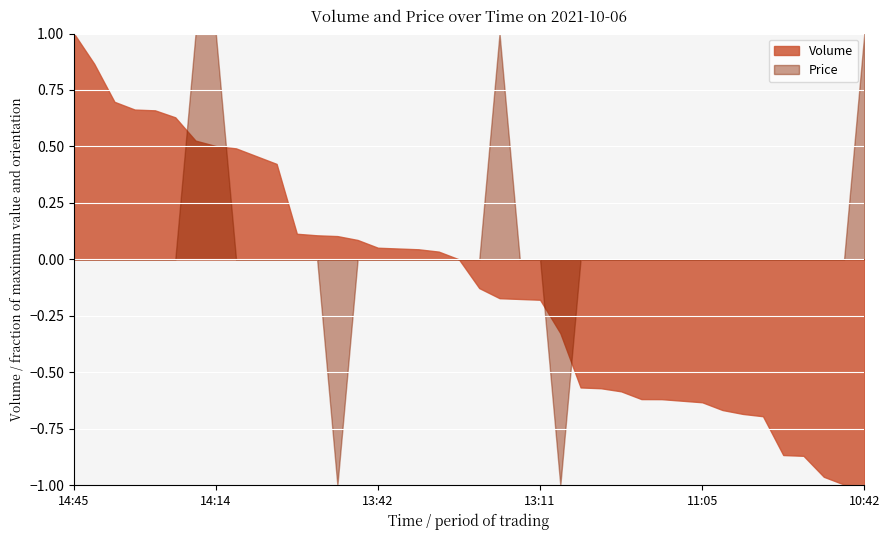

At which category is the sum across all series the highest?

2021-10-06 14:45:02